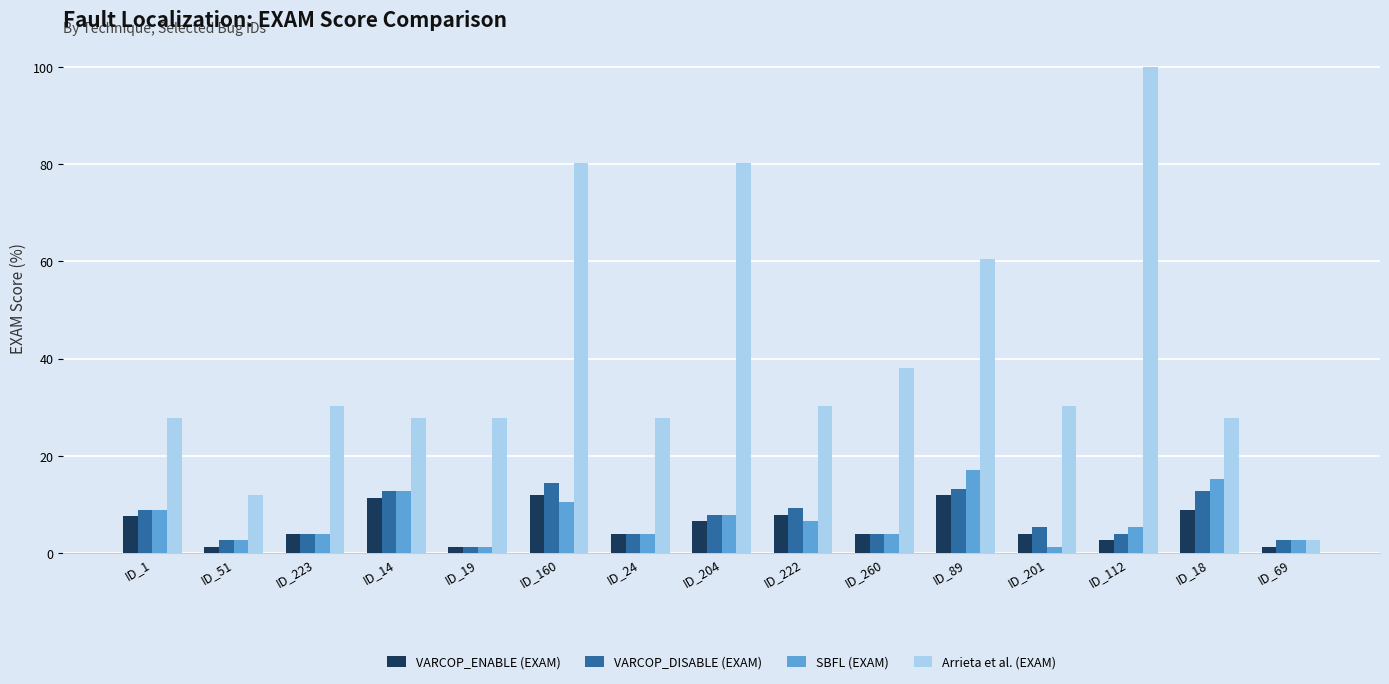

The VARCOP_ENABLE (EXAM) series shows 6.0 at ID_89. True or false?

False